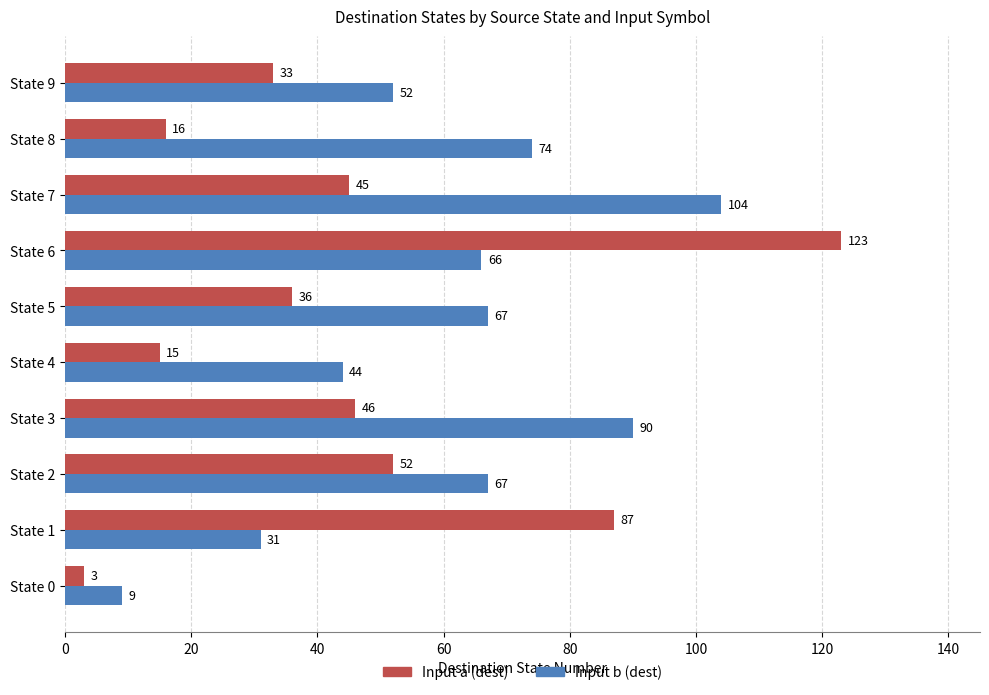

Rank the series by their maximum value, from highest to lowest.

Input a (dest), Input b (dest)